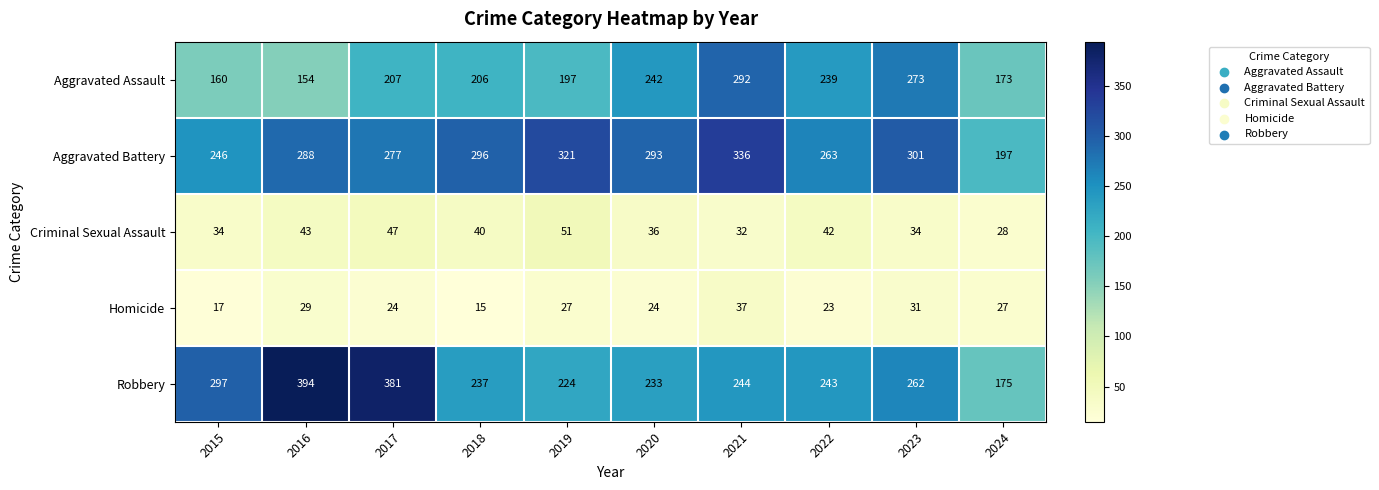

What is the difference between the Robbery values at 2017 and 2022?

138